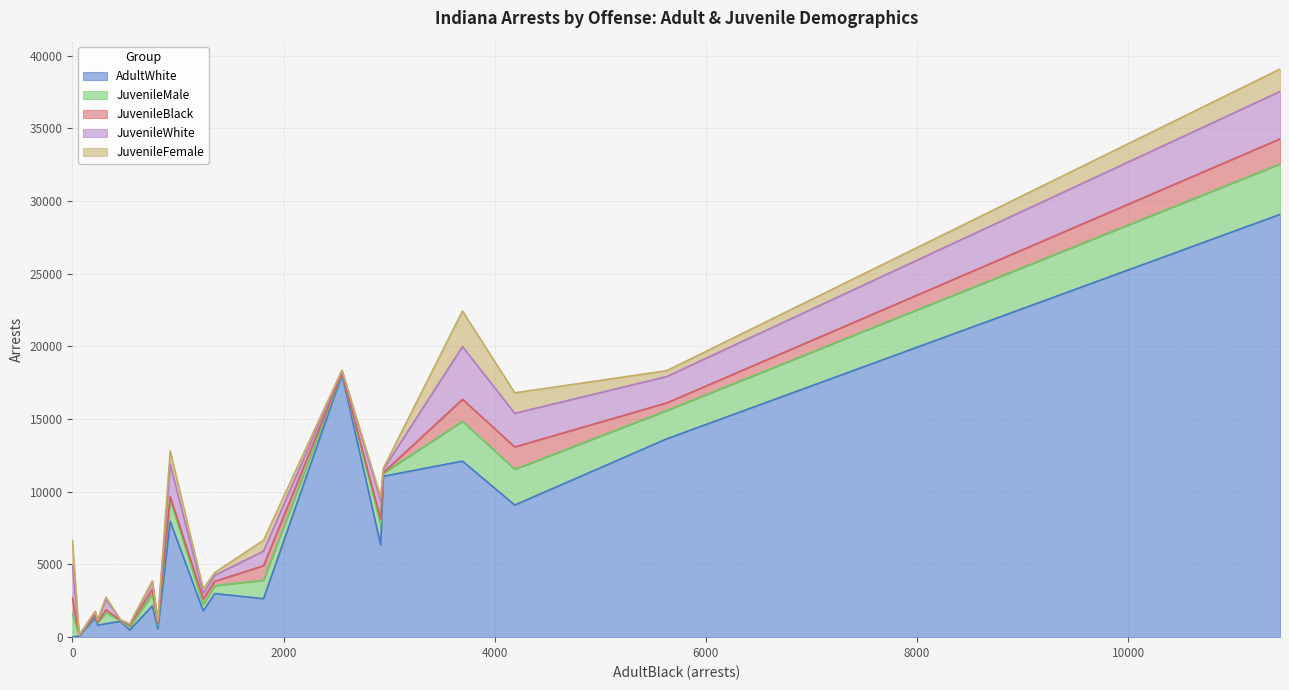

How many times do JuvenileMale and JuvenileFemale cross each other?

2